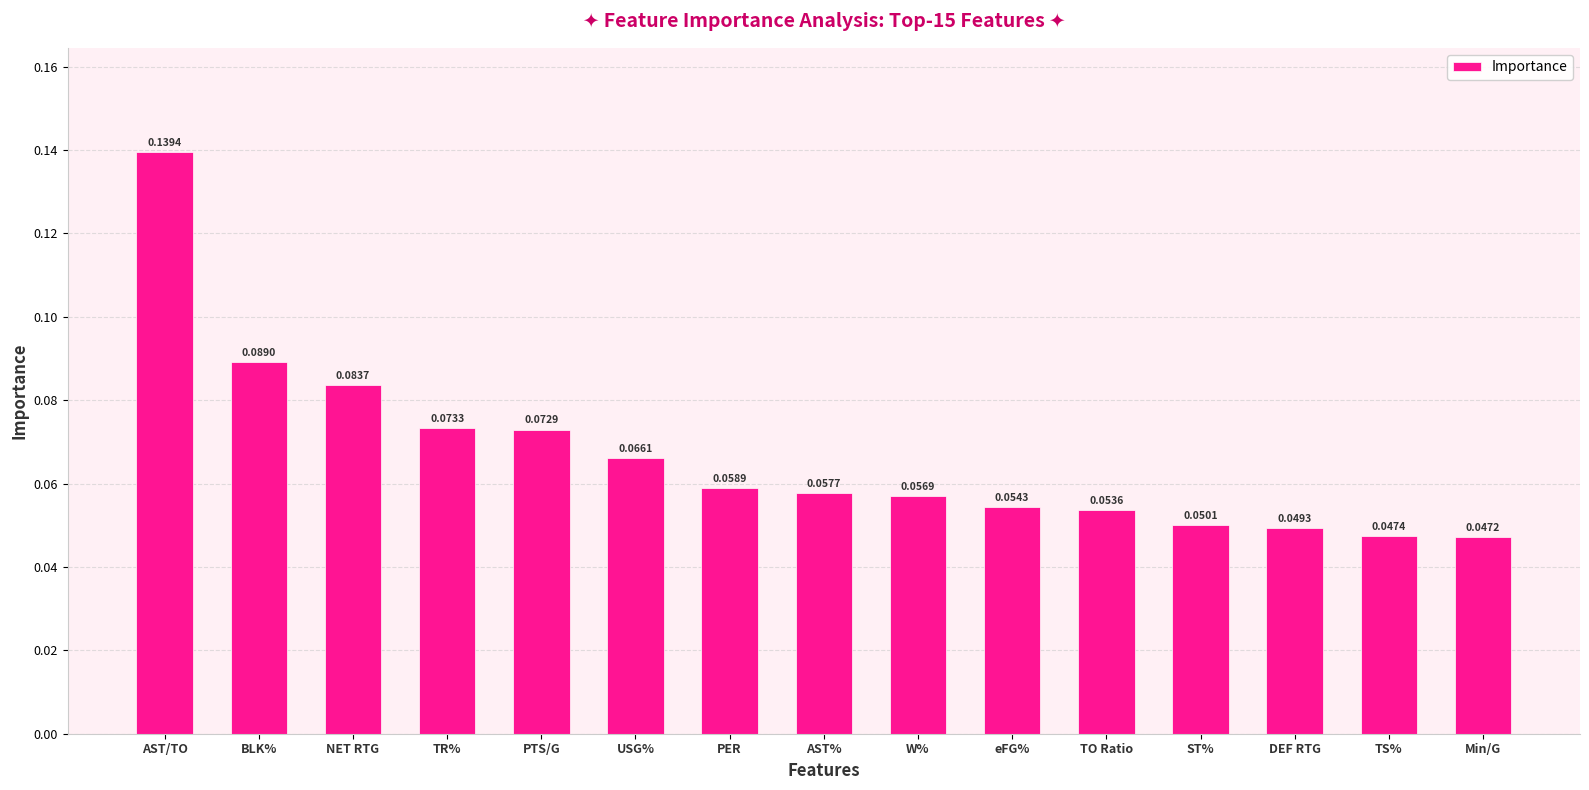

True or false: the data shows 0.0 at TR%.

False